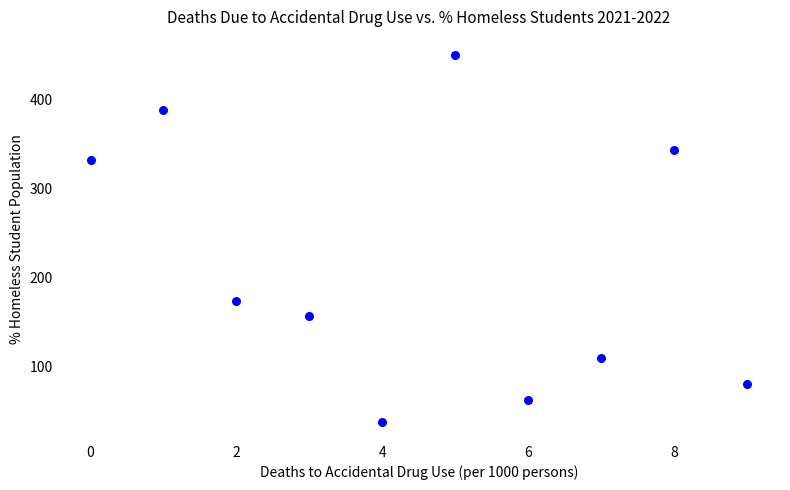

What Y value in the scatter plot is closest to 243?

174